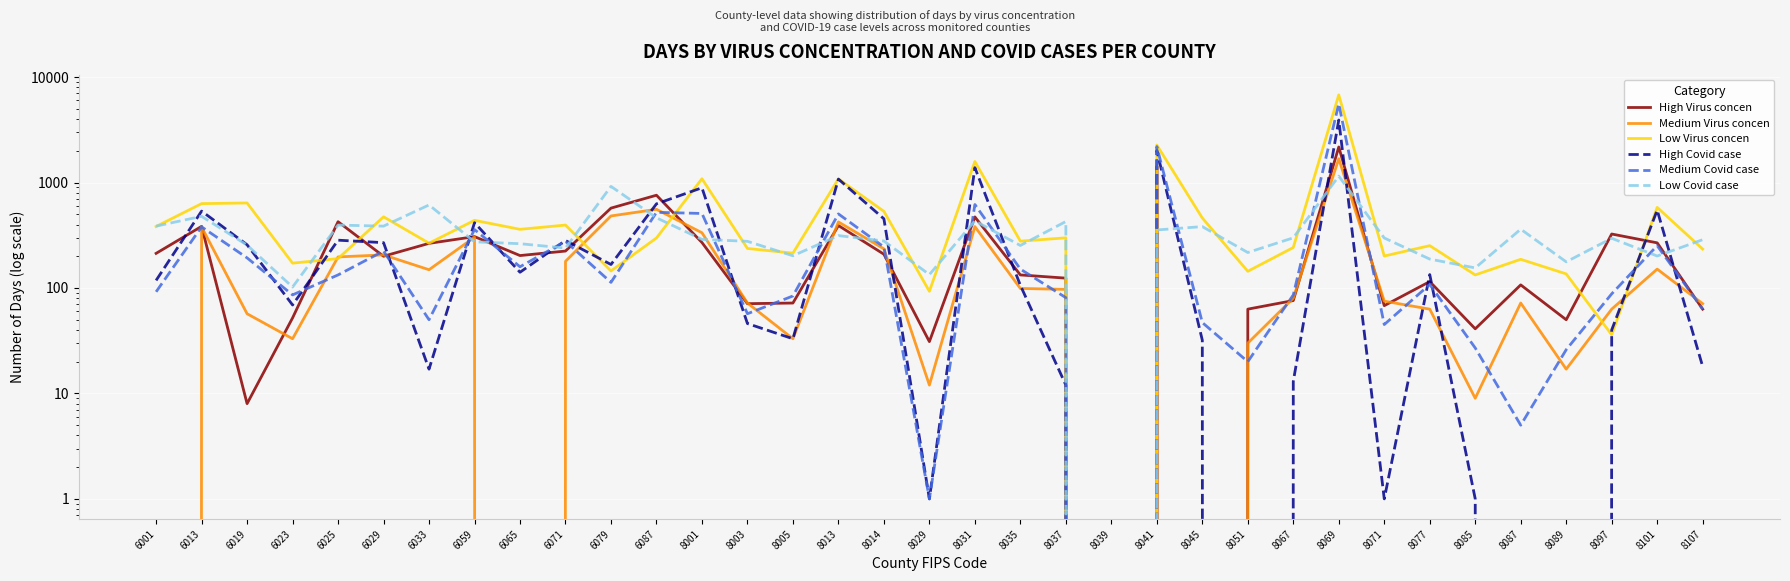

What is the value of the Low Virus concen point at the 9th from the left?

360